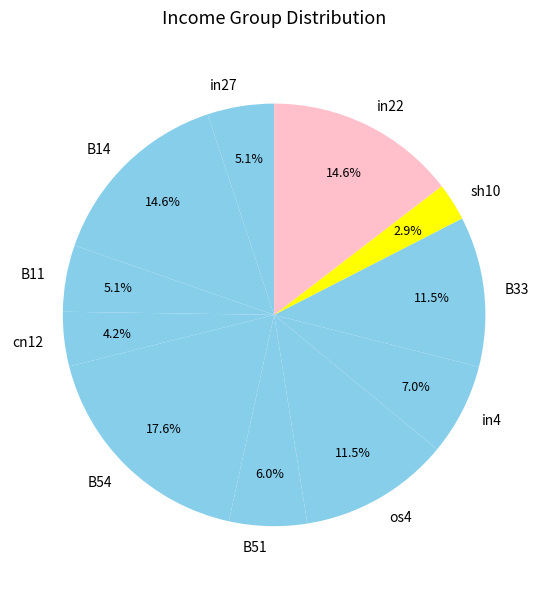

Between cn12 and os4, which is larger?

os4